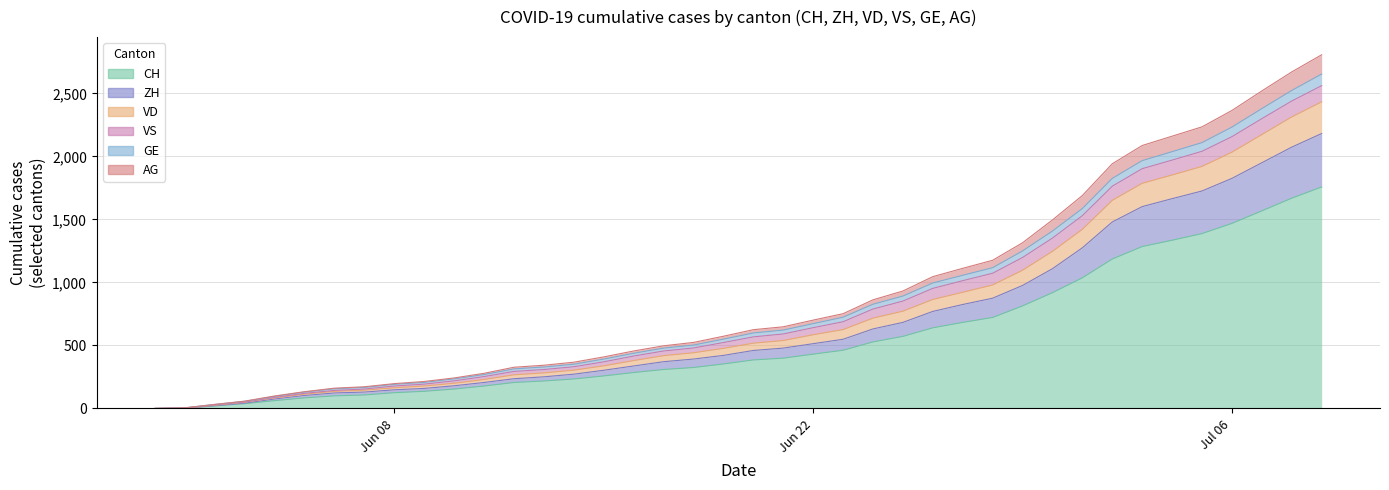

What is the highest value of the CH series?

1758